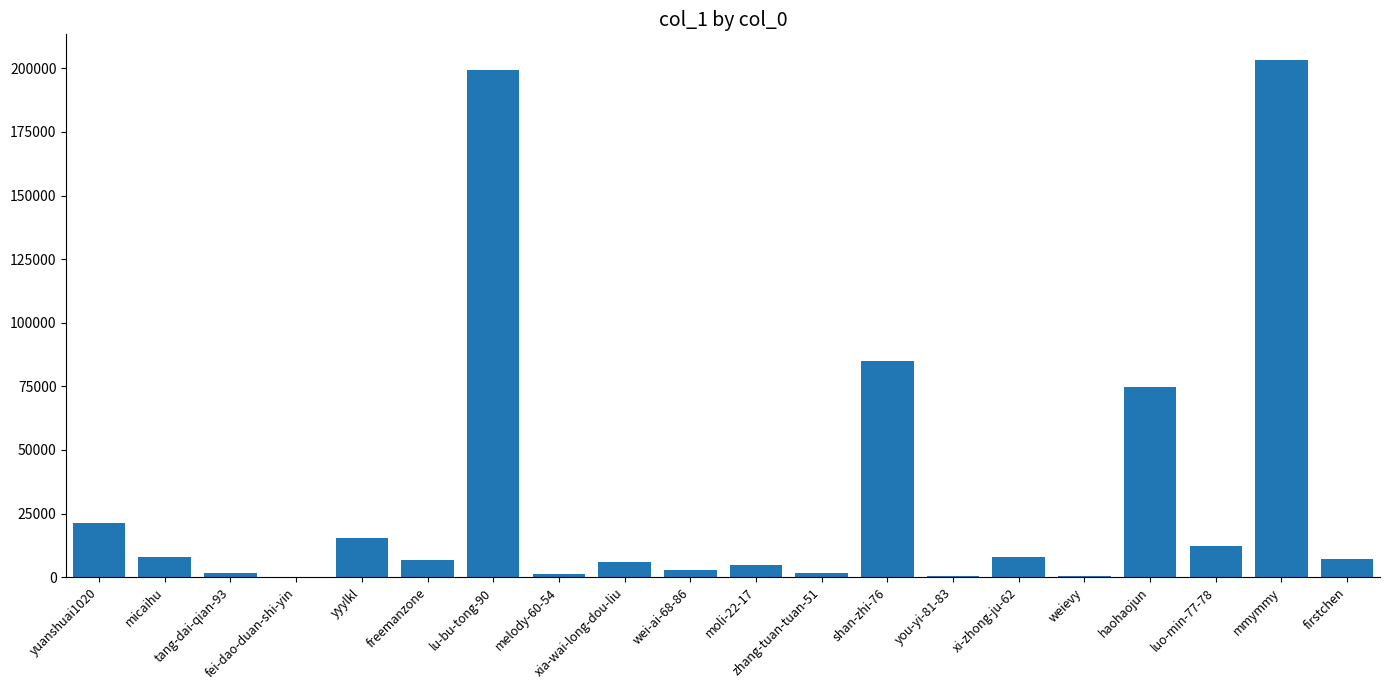

The value at firstchen is 6988. True or false?

True